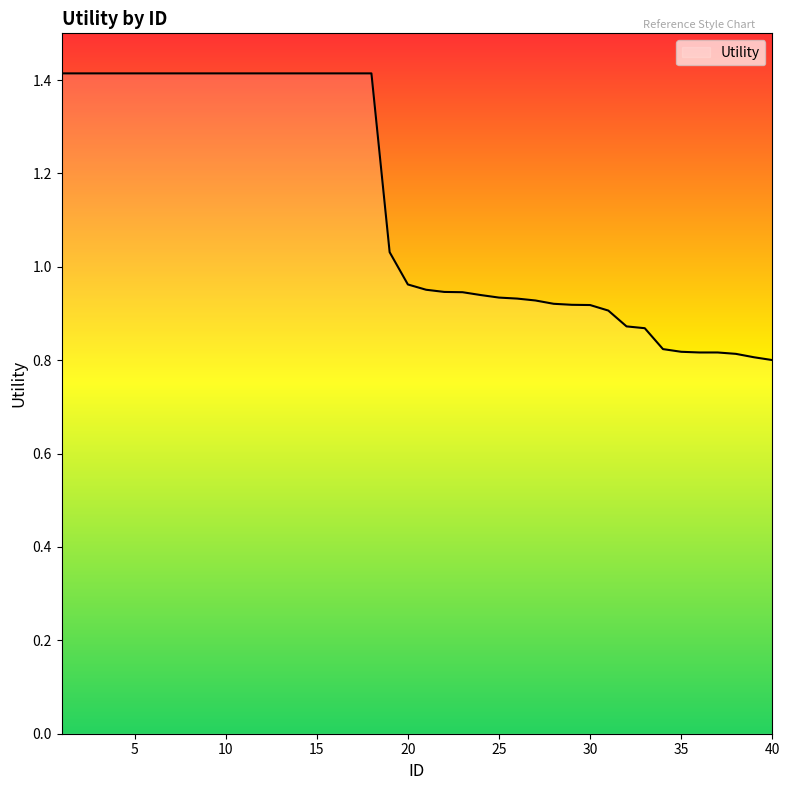

What is the difference between the maximum and minimum values?

0.6